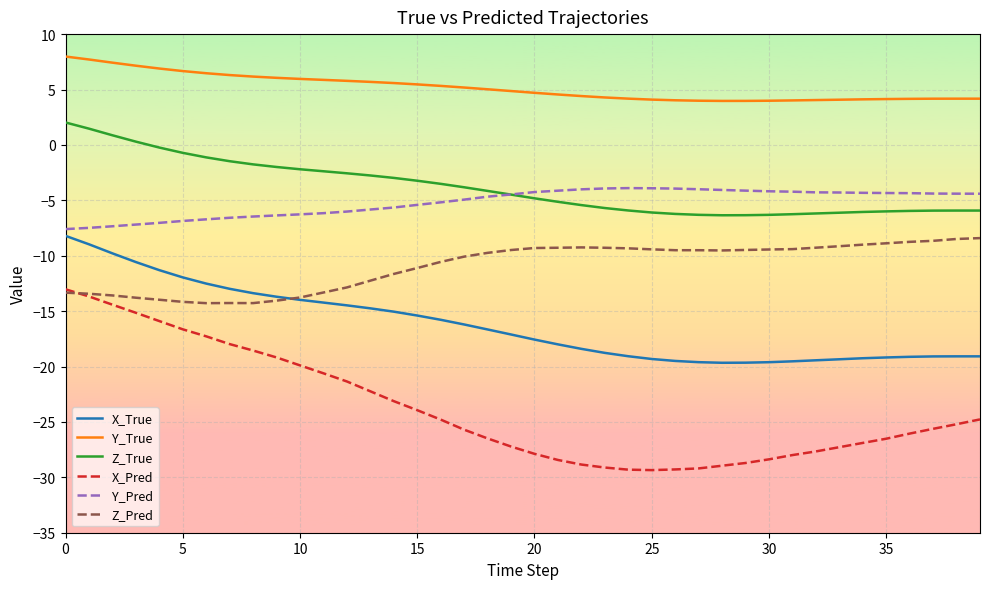

Which series has the largest total across all categories?

Y_True